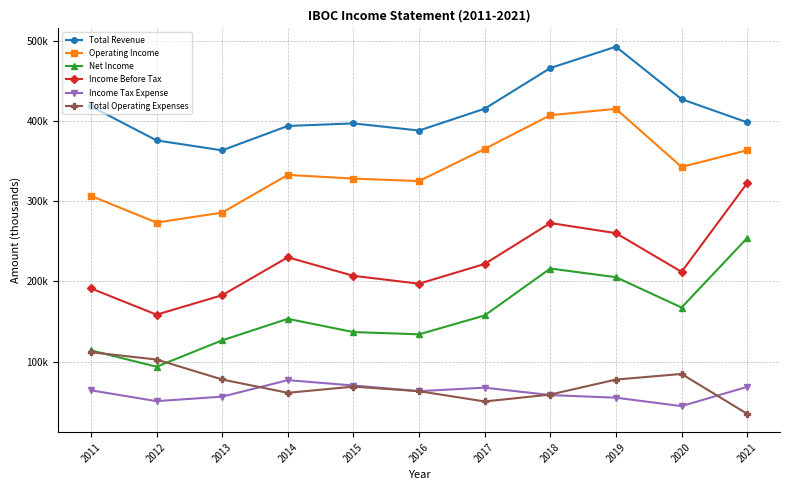

The Income Before Tax series shows 211800 at 2020. True or false?

True